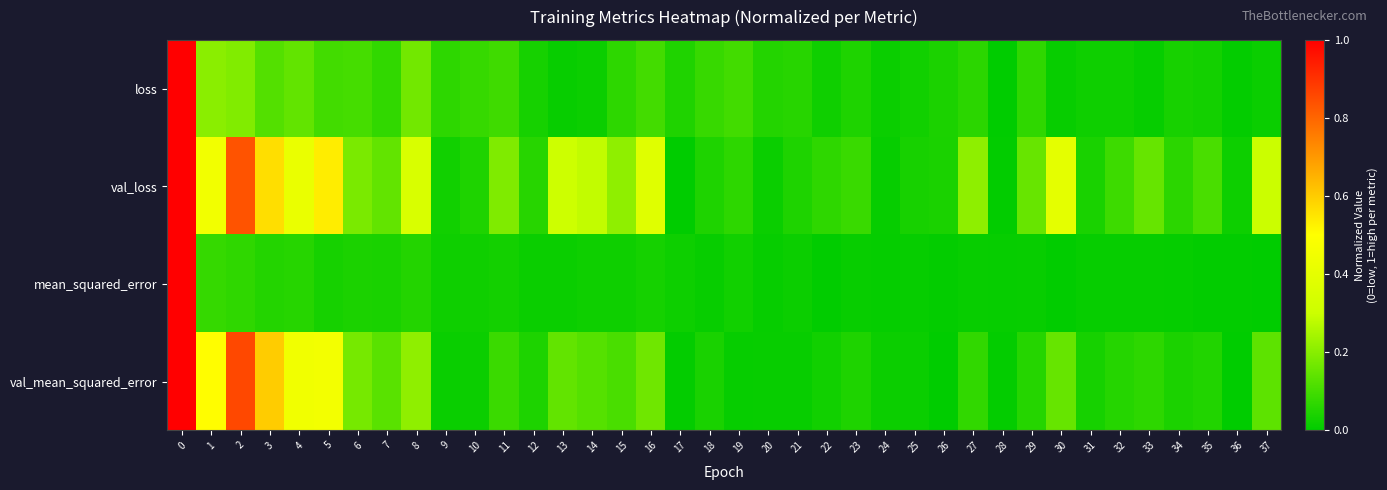

Reading left to right, extract all data points from this chart.

loss: 0=1.0	1=0.2	2=0.2	3=0.1	4=0.1	5=0.1	6=0.1	7=0.1	8=0.2	9=0.1	10=0.1	11=0.1	12=0.0	13=0.0	14=0.0	15=0.1	16=0.1	17=0.0	18=0.1	19=0.1	20=0.1	21=0.1	22=0.0	23=0.0	24=0.0	25=0.0	26=0.0	27=0.1	28=0.0	29=0.1	30=0.0	31=0.0	32=0.0	33=0.0	34=0.0	35=0.0	36=0.0	37=0.0
val_loss: 0=1.0	1=0.5	2=0.8	3=0.6	4=0.4	5=0.5	6=0.2	7=0.1	8=0.4	9=0.0	10=0.0	11=0.2	12=0.1	13=0.3	14=0.3	15=0.2	16=0.4	17=0.0	18=0.0	19=0.1	20=0.0	21=0.0	22=0.1	23=0.1	24=0.0	25=0.0	26=0.0	27=0.2	28=0.0	29=0.2	30=0.4	31=0.0	32=0.1	33=0.2	34=0.1	35=0.1	36=0.0	37=0.3
mean_squared_error: 0=1.0	1=0.1	2=0.1	3=0.1	4=0.1	5=0.0	6=0.0	7=0.0	8=0.1	9=0.0	10=0.0	11=0.0	12=0.0	13=0.0	14=0.0	15=0.0	16=0.0	17=0.0	18=0.0	19=0.0	20=0.0	21=0.0	22=0.0	23=0.0	24=0.0	25=0.0	26=0.0	27=0.0	28=0.0	29=0.0	30=0.0	31=0.0	32=0.0	33=0.0	34=0.0	35=0.0	36=0.0	37=0.0
val_mean_squared_error: 0=1.0	1=0.5	2=0.9	3=0.6	4=0.4	5=0.5	6=0.2	7=0.1	8=0.2	9=0.0	10=0.0	11=0.1	12=0.0	13=0.1	14=0.1	15=0.1	16=0.2	17=0.0	18=0.0	19=0.0	20=0.0	21=0.0	22=0.0	23=0.0	24=0.0	25=0.0	26=0.0	27=0.1	28=0.0	29=0.1	30=0.2	31=0.0	32=0.1	33=0.1	34=0.0	35=0.1	36=0.0	37=0.1